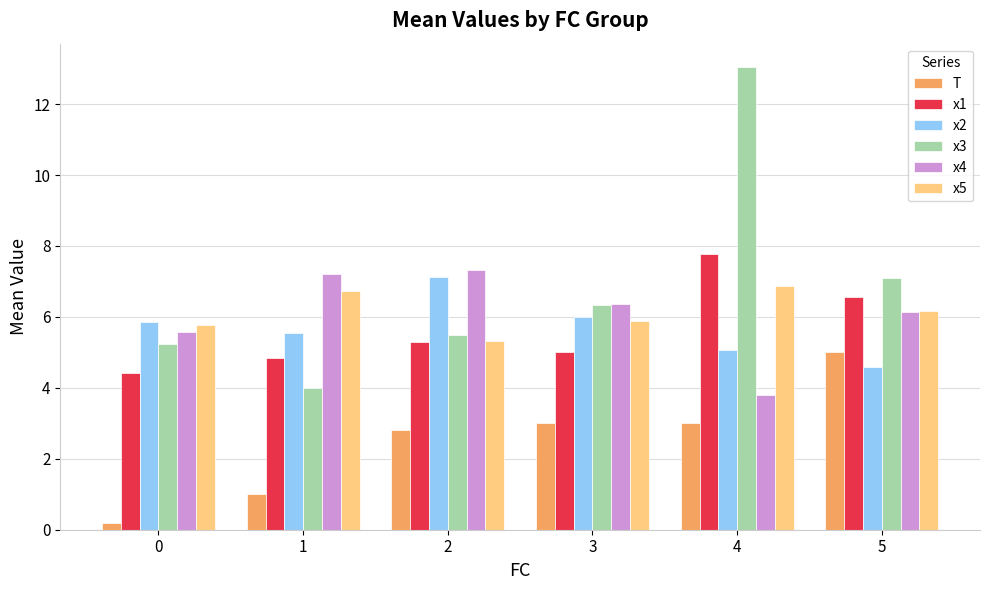

At which category is the sum across all series the highest?

4